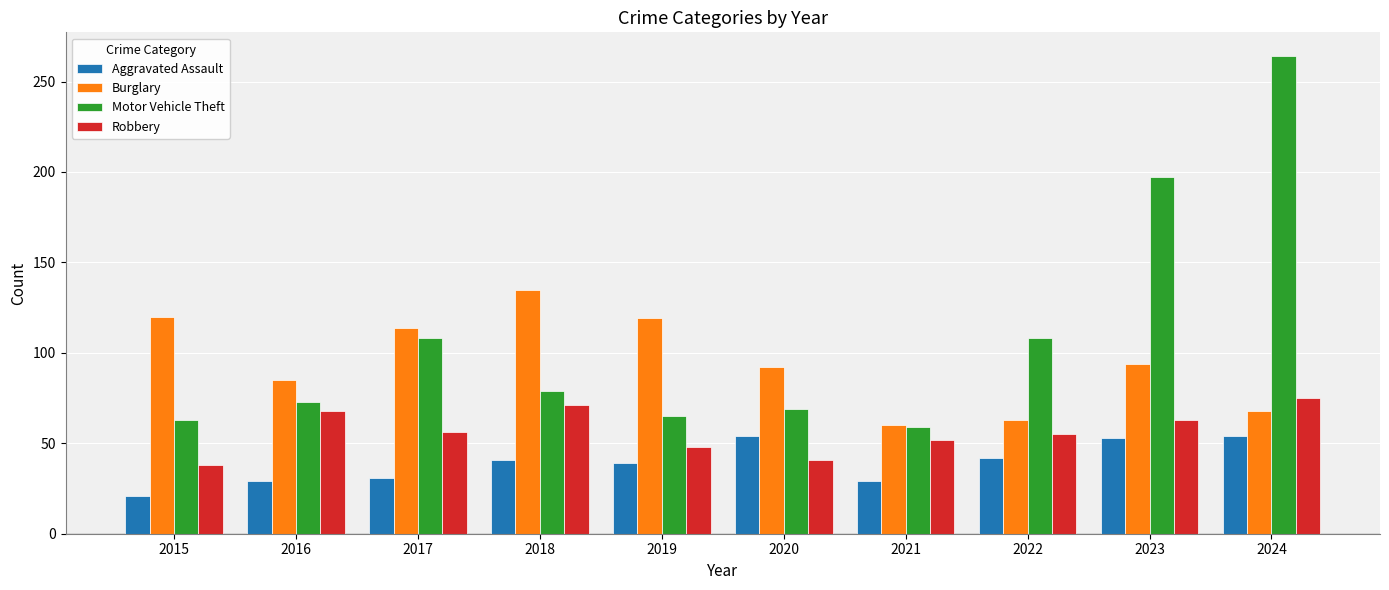

Is the value of Motor Vehicle Theft at 2018 greater than the value of Robbery at 2019?

Yes